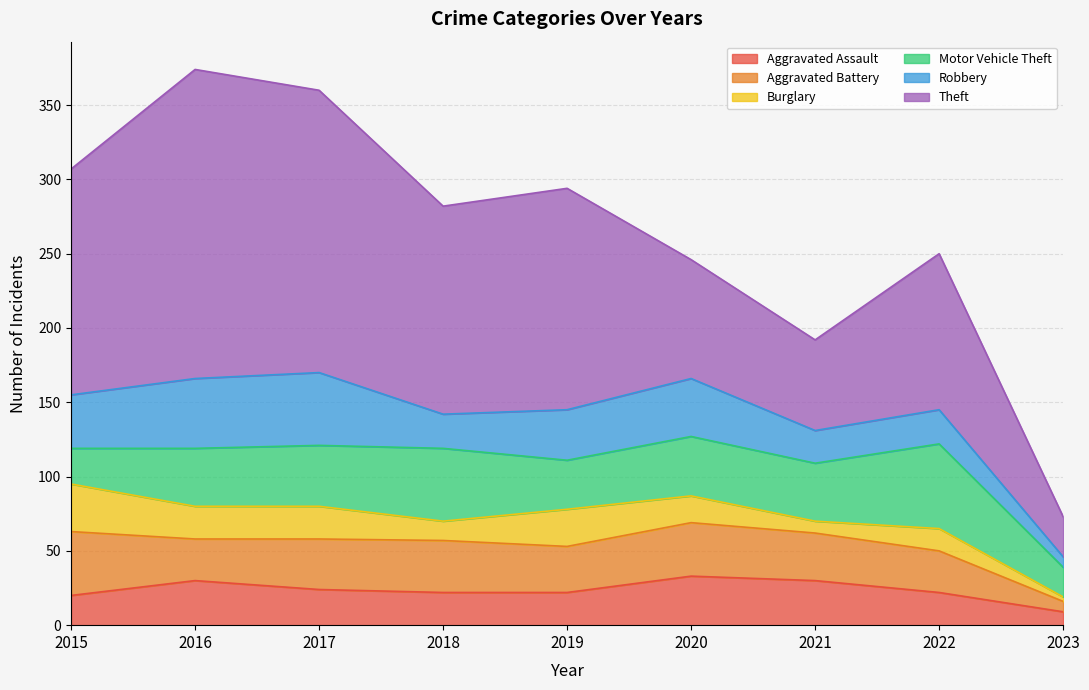

How many series are shown in this chart?

6